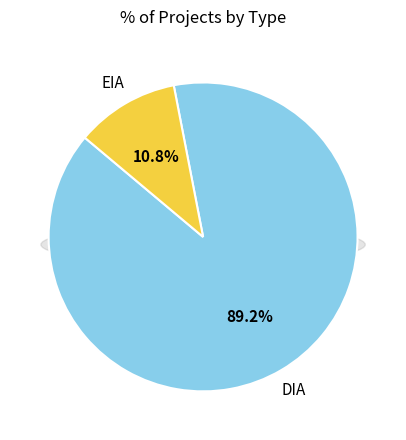

How many slices are in this pie chart?

2